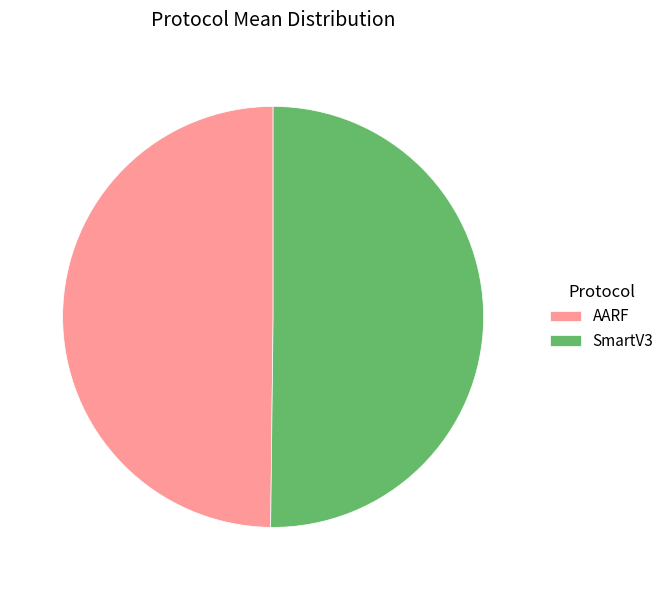

Is it true that AARF is 50% of the pie?

True